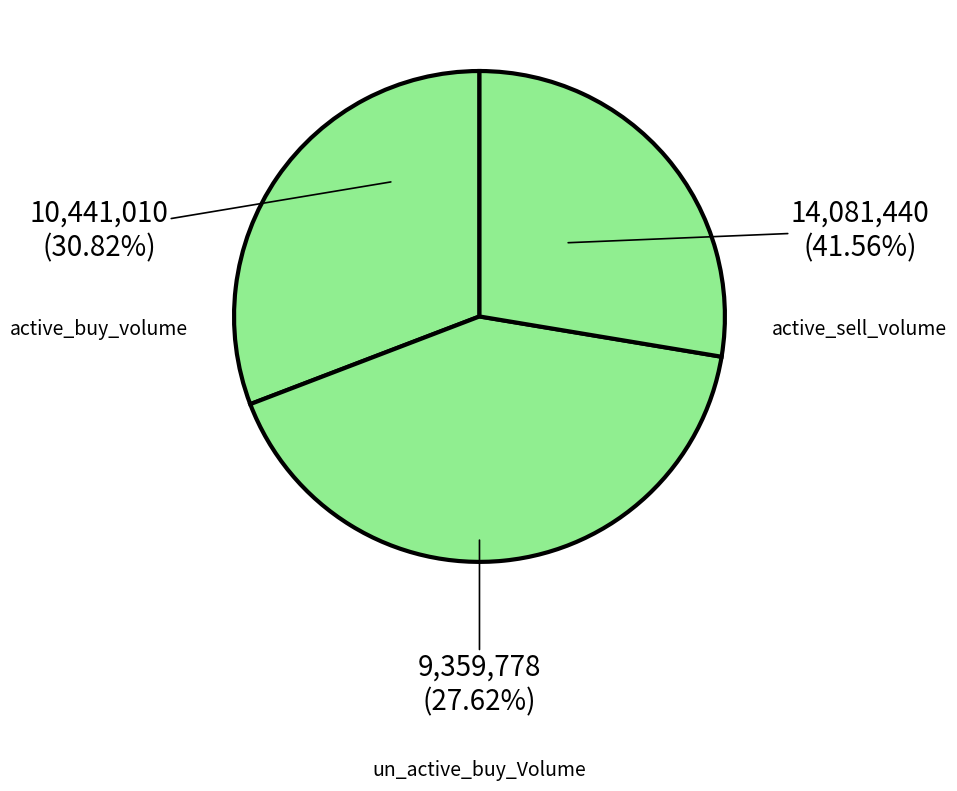

Does any single category account for the majority?

No